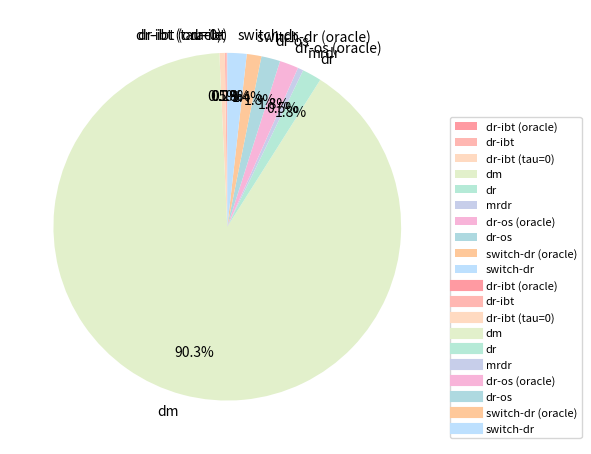

Which slice is the largest?

dm